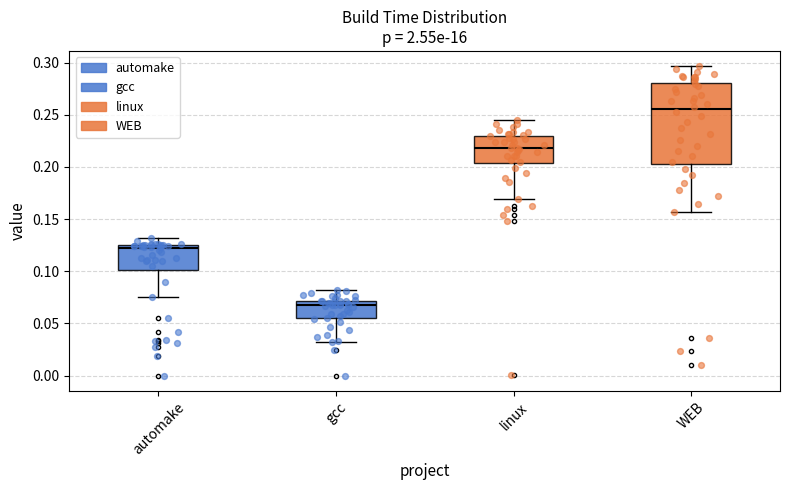

Which box is the tallest, from its lower edge to its upper edge?

WEB